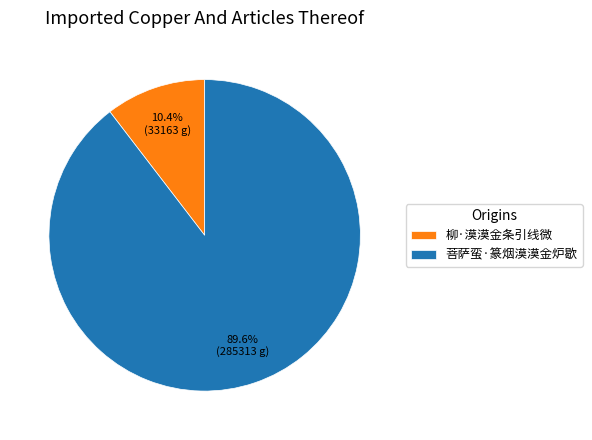

To the nearest percent, what is the difference between the 柳·漠漠金条引线微 and 菩萨蛮·篆烟漠漠金炉歇 slice percentages?

79%